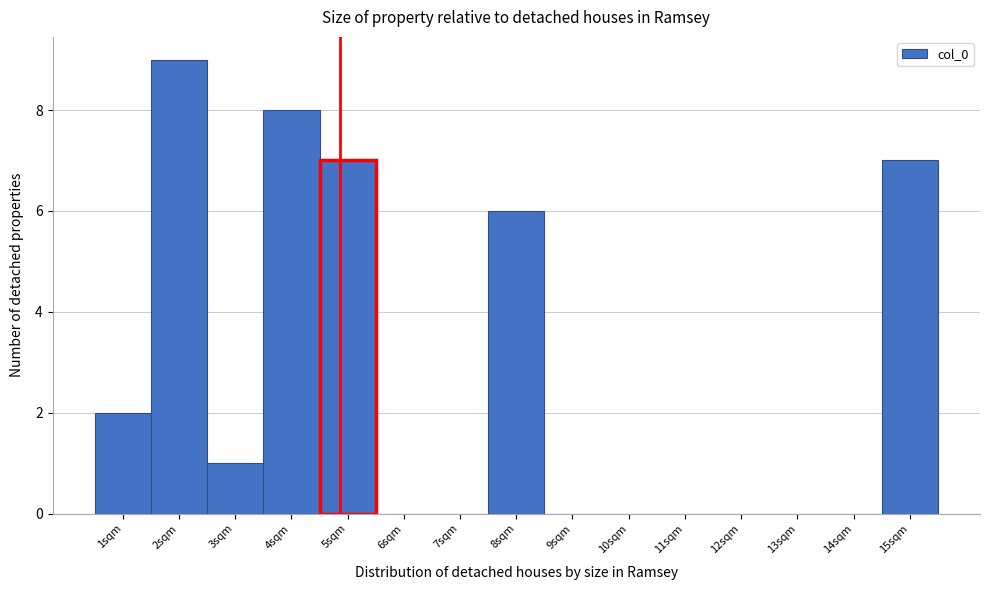

Reading left to right, what are all the values shown in this chart?

1sqm=2	2sqm=9	3sqm=1	4sqm=8	5sqm=7	6sqm=0	7sqm=0	8sqm=6	9sqm=0	10sqm=0	11sqm=0	12sqm=0	13sqm=0	14sqm=0	15sqm=7